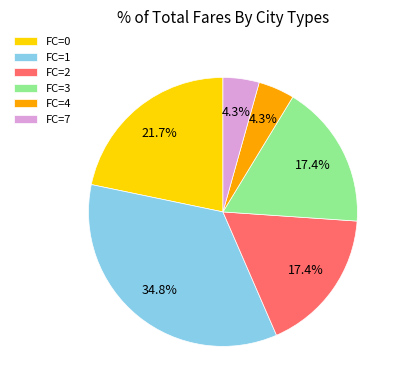

Combined, do FC=1 and FC=2 account for over 50%?

Yes